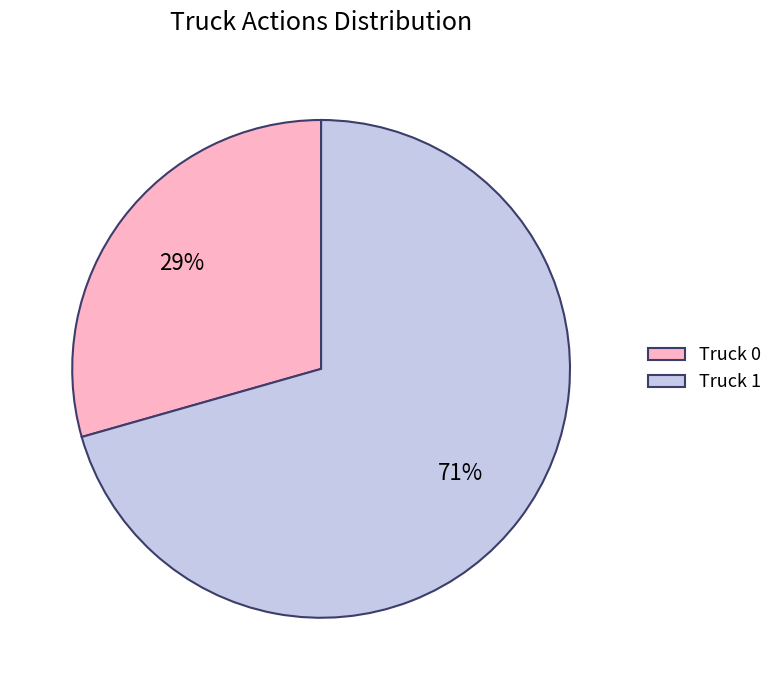

Which slice is the largest?

Truck 1